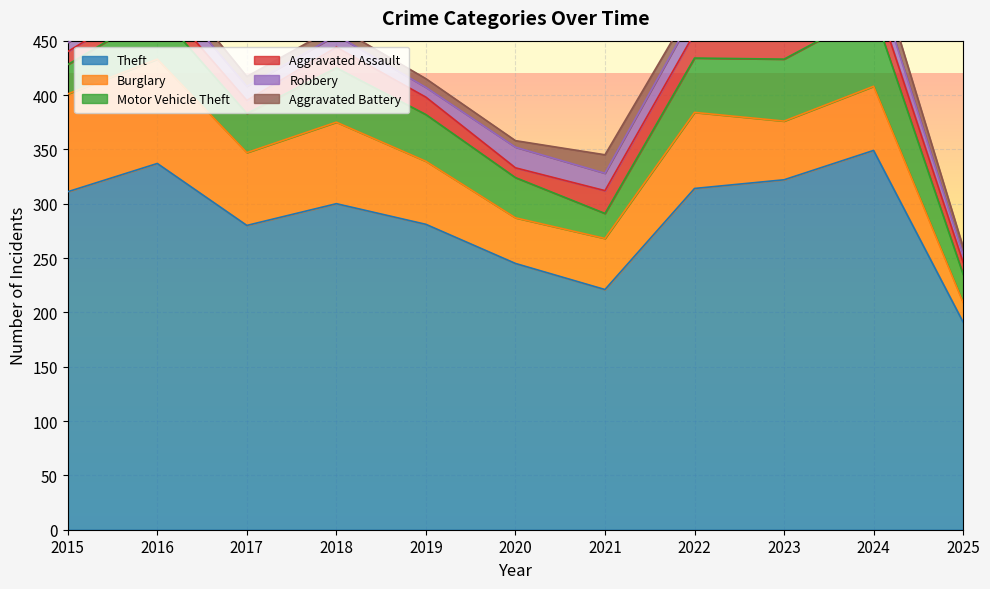

Is it true that Aggravated Assault equals 22 at 2023?

True